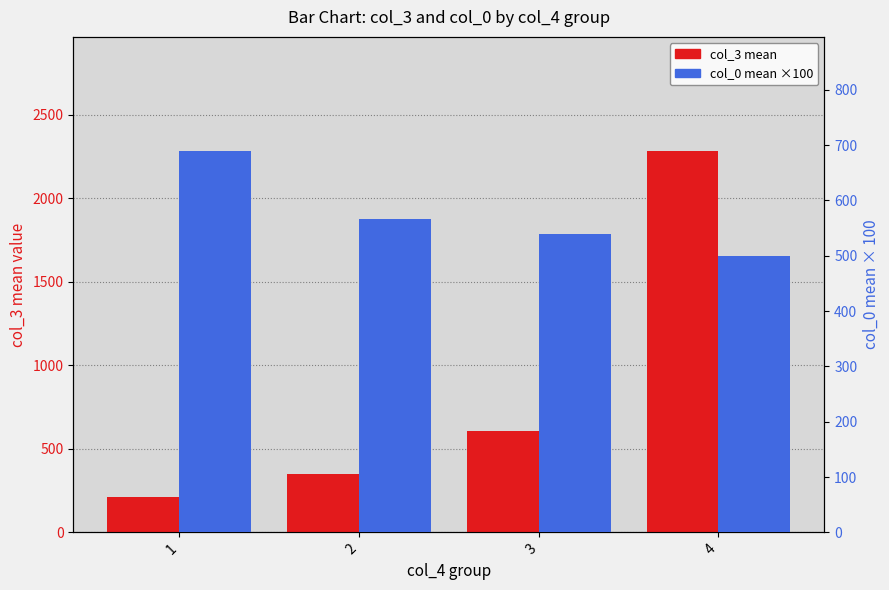

Which series changed the most between 3 and 4?

col_3 (mean)